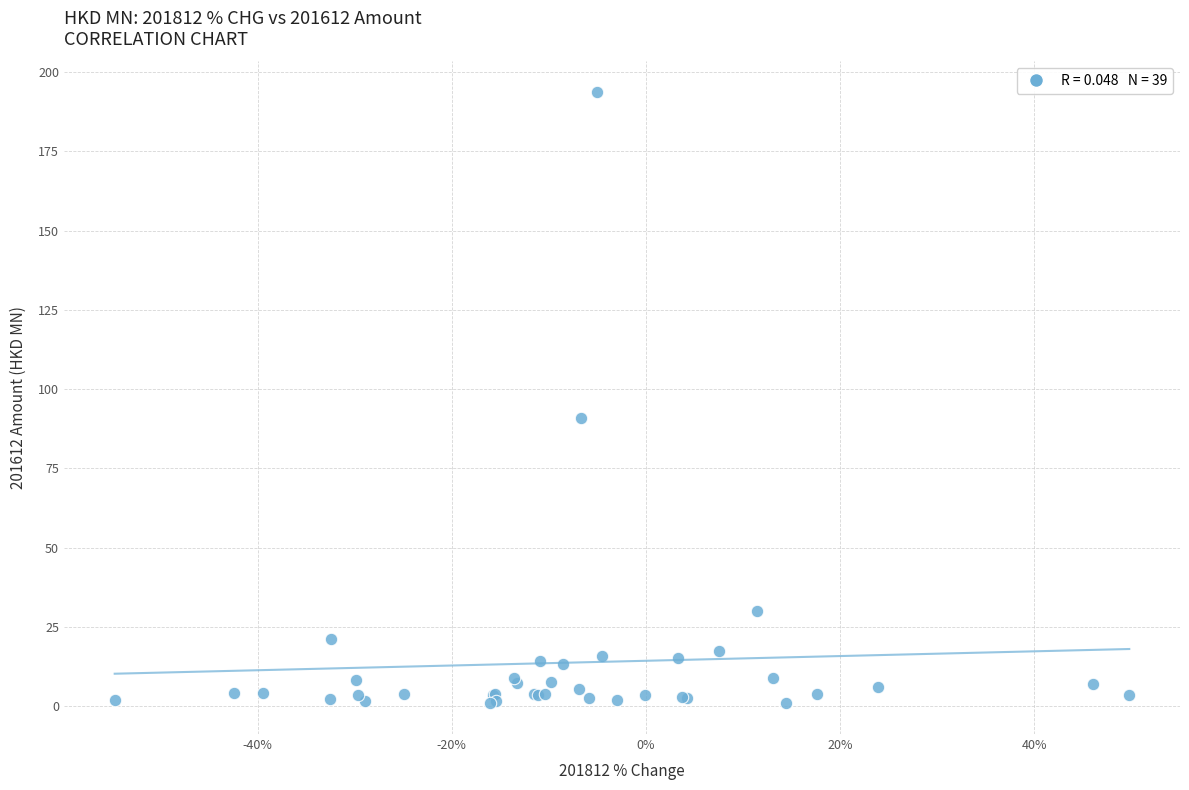

What Y value in the scatter plot is closest to 97?

90.9